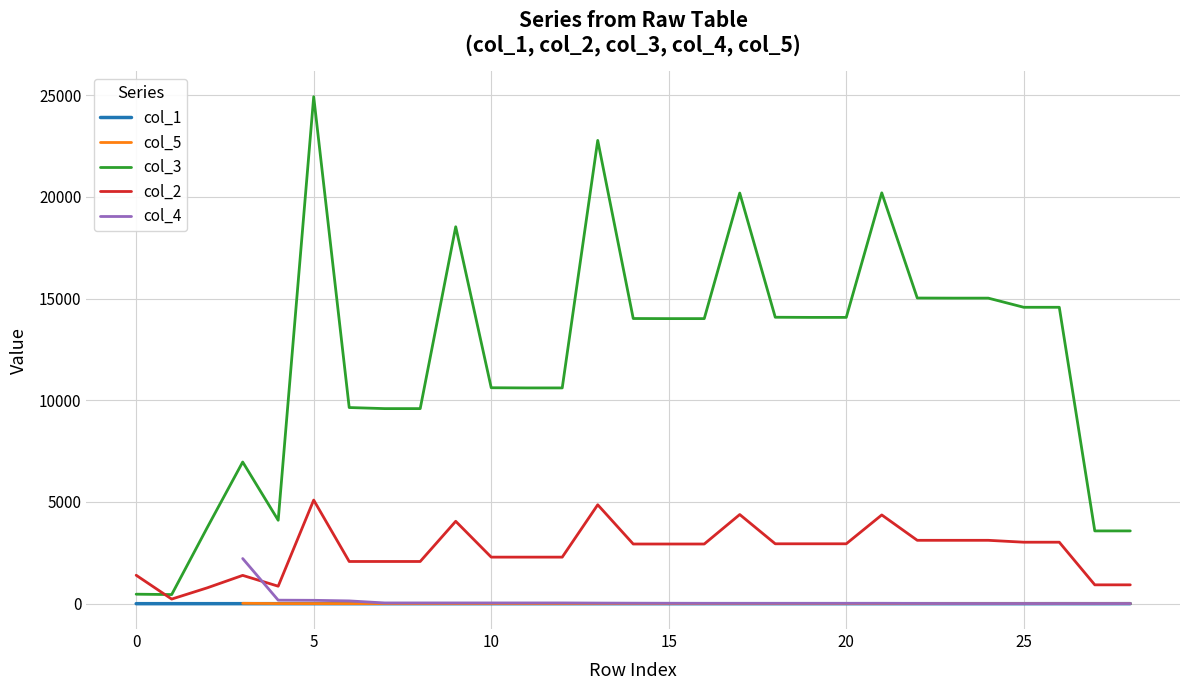

Which series has the largest total across all categories?

col_3